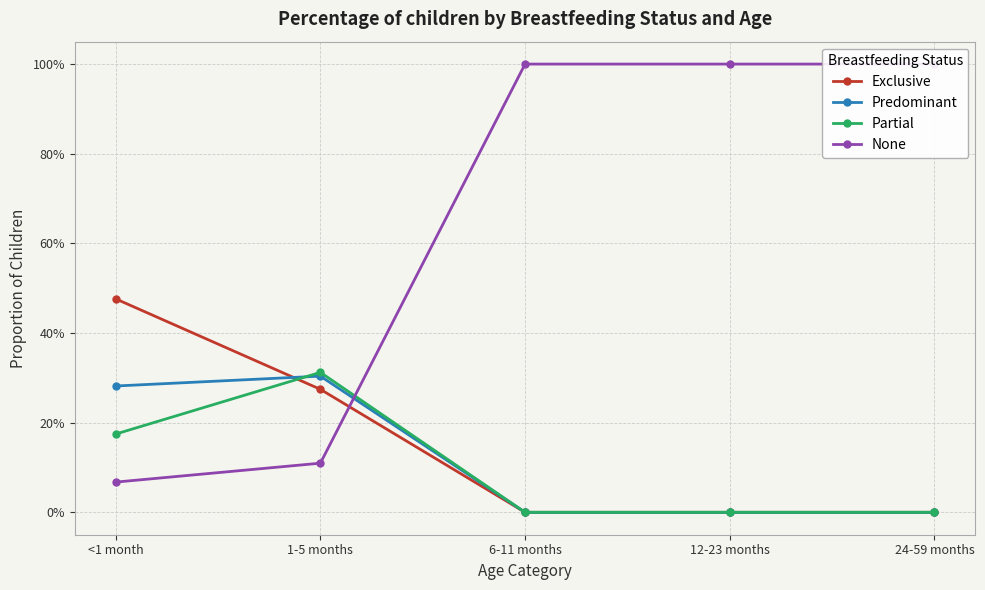

Where do Predominant and None first cross each other?

1-5 months and 6-11 months